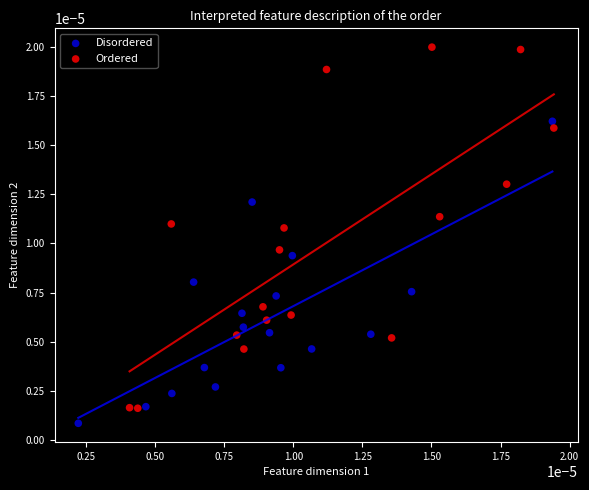

Which series reaches the minimum Y coordinate?

Disordered